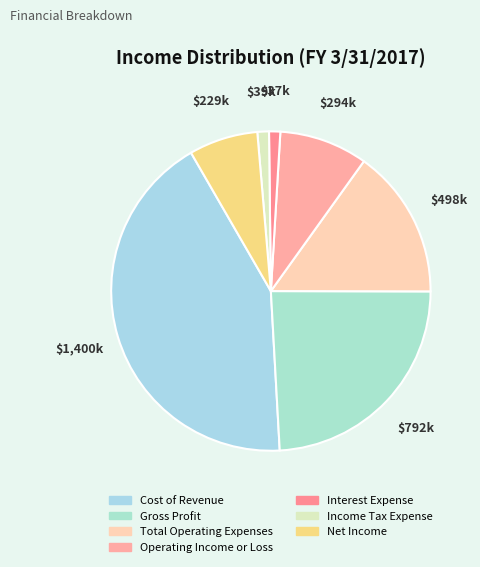

Count the number of slices in the pie.

7